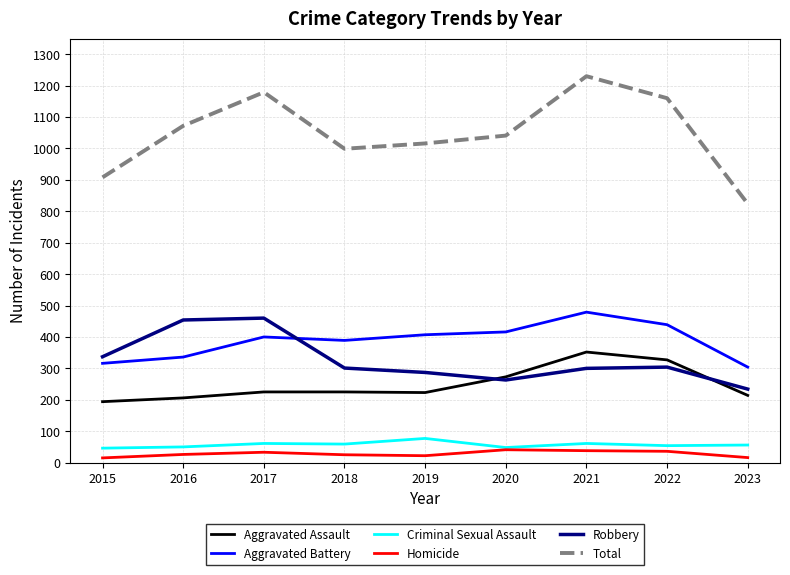

At which category does the chart reach its peak across all series?

2021